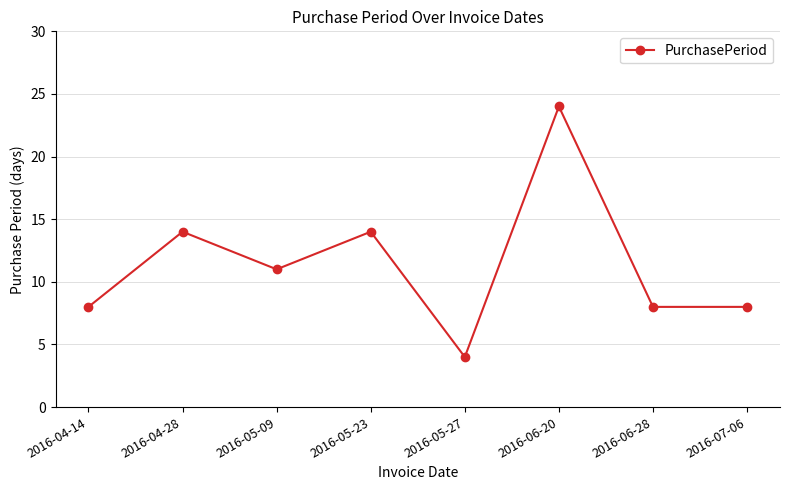

What is the average value?

11